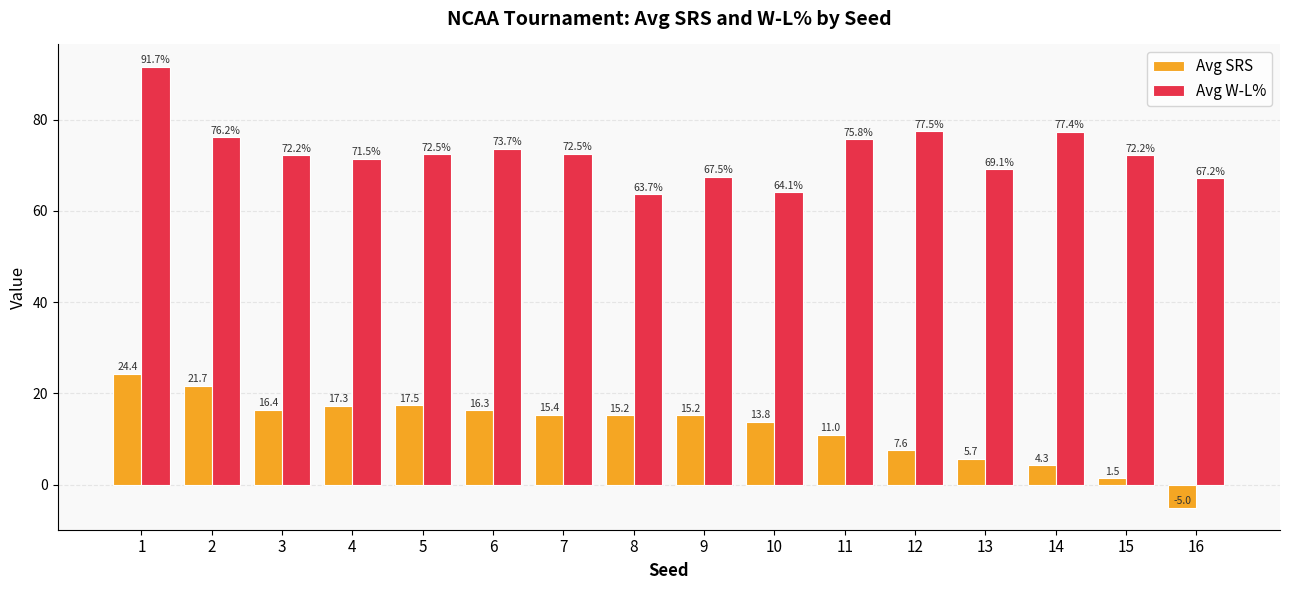

Which label corresponds to the largest value in the chart?

1